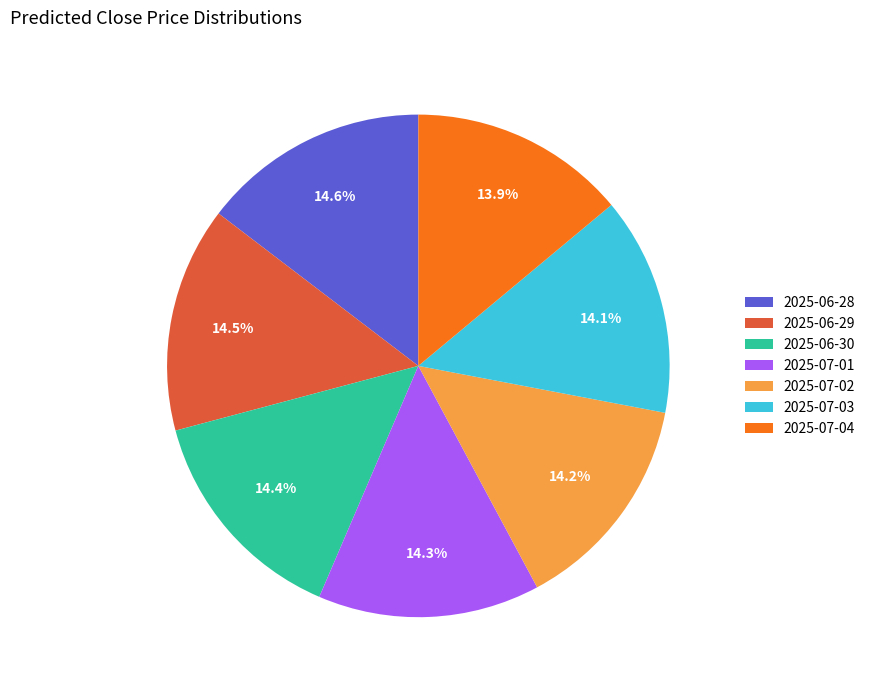

Between 2025-07-03 and 2025-06-28, which is larger?

2025-06-28